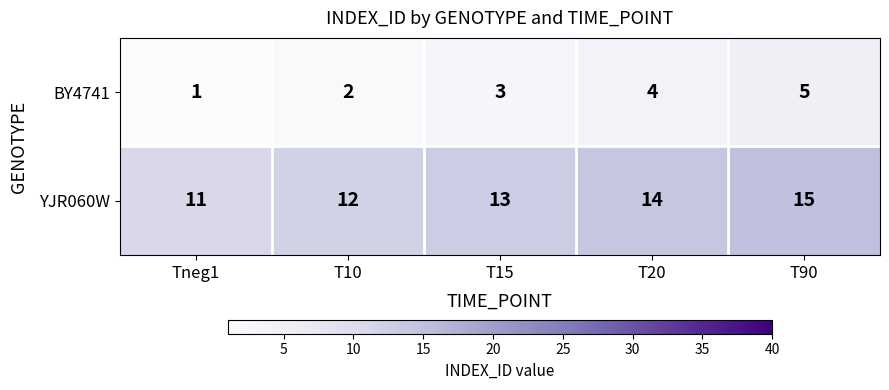

Reading right to left, list all the values displayed in this chart.

BY4741: T90=5	T20=4	T15=3	T10=2	Tneg1=1
YJR060W: T90=15	T20=14	T15=13	T10=12	Tneg1=11